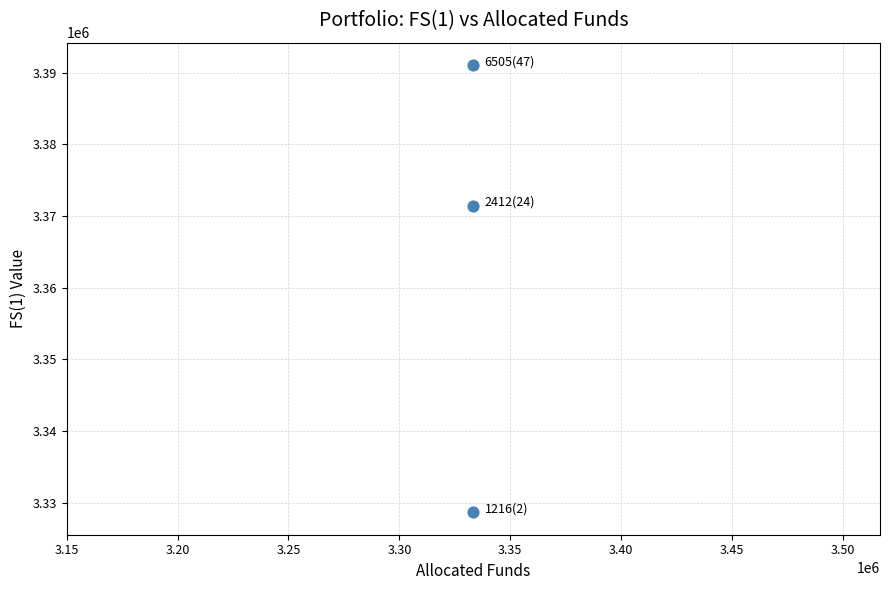

What Y value in the scatter plot is closest to 3359836?

3371423.8